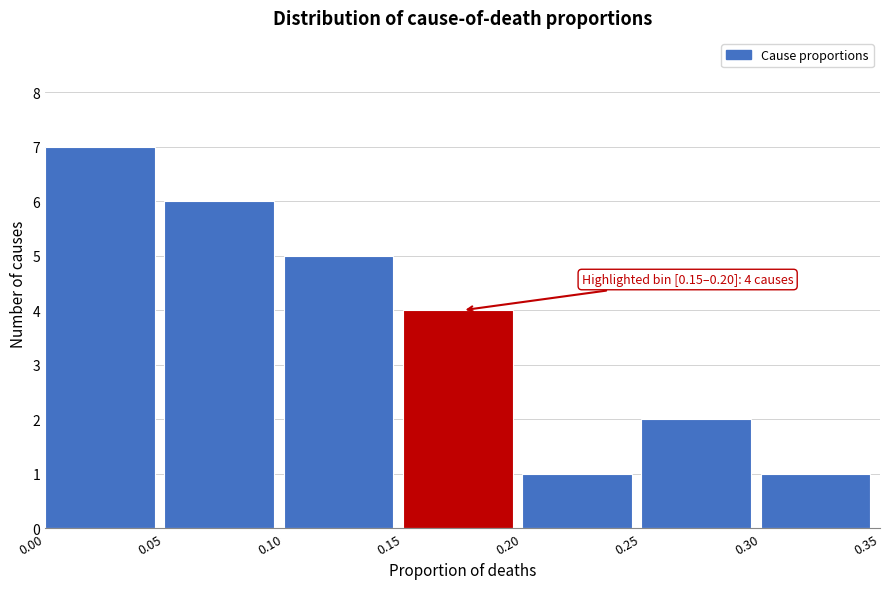

Over which range of the x-axis is the bar tallest?

0.00 to 0.05